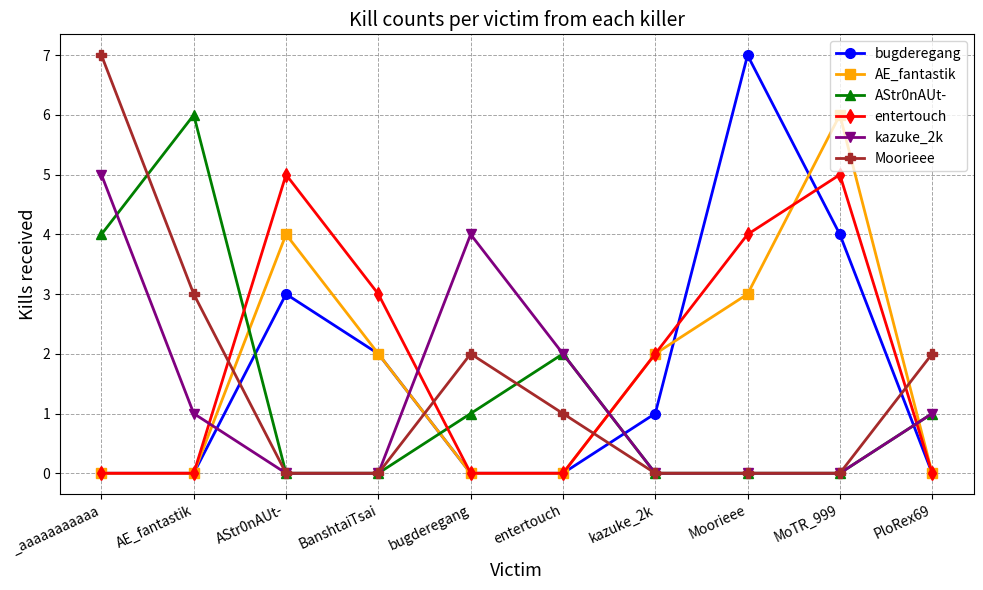

What is the total value across all series at kazuke_2k?

5